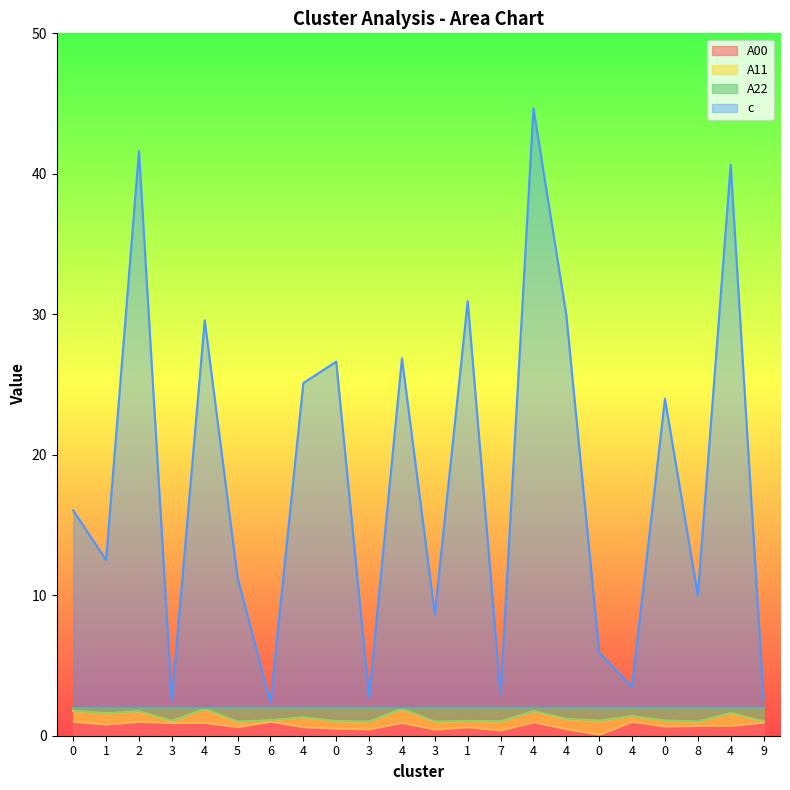

What are all the series names shown in the legend?

A00, A11, A22, c